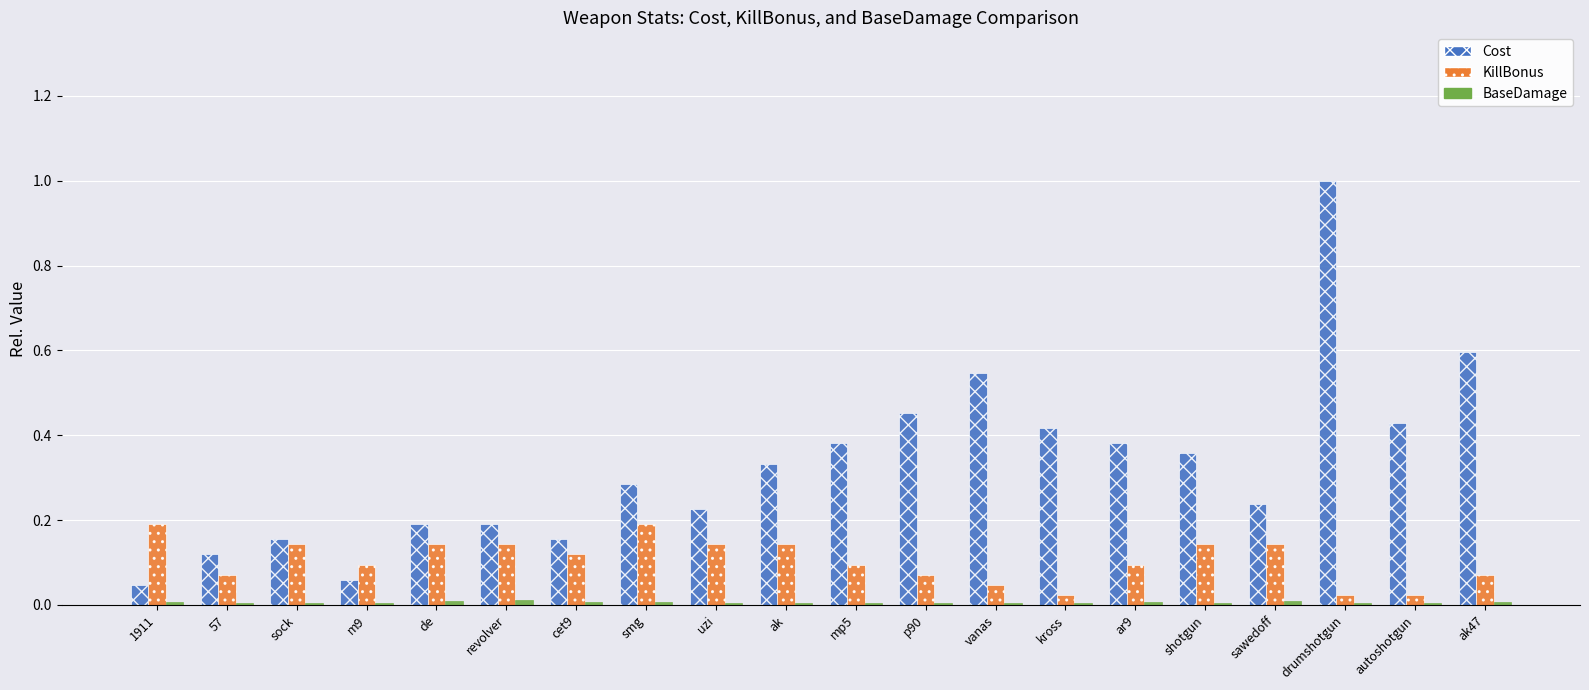

Is it true that Cost equals 0.2 at uzi?

True